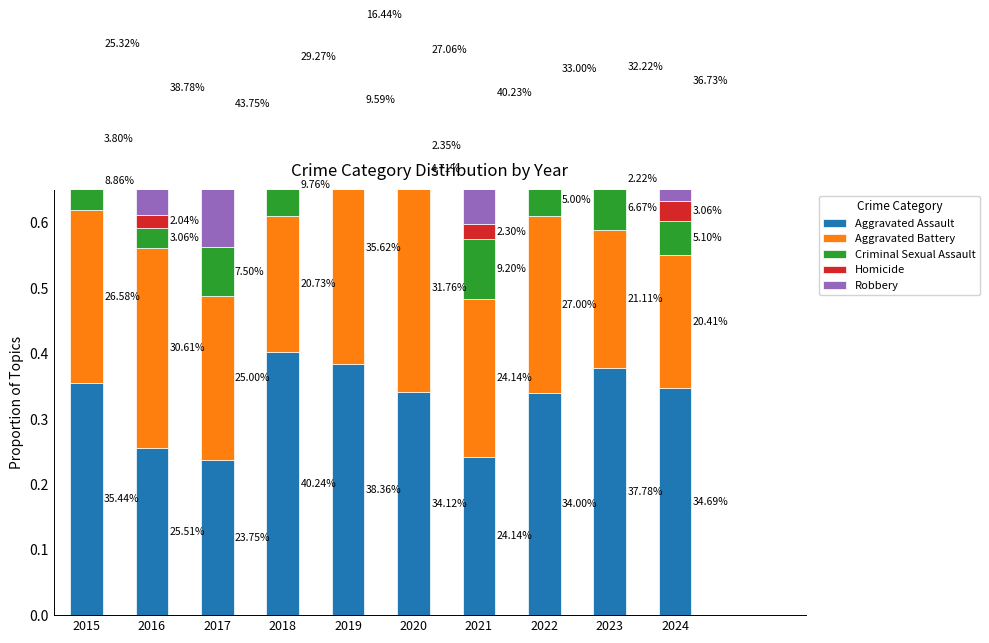

Reading left to right, transcribe all the data shown in this chart.

Aggravated Assault: 2015=0.4	2016=0.3	2017=0.2	2018=0.4	2019=0.4	2020=0.3	2021=0.2	2022=0.3	2023=0.4	2024=0.3
Aggravated Battery: 2015=0.3	2016=0.3	2017=0.2	2018=0.2	2019=0.4	2020=0.3	2021=0.2	2022=0.3	2023=0.2	2024=0.2
Criminal Sexual Assault: 2015=0.1	2016=0.0	2017=0.1	2018=0.1	2019=0.1	2020=0.0	2021=0.1	2022=0.1	2023=0.1	2024=0.1
Homicide: 2015=0.0	2016=0.0	2017=0.0	2018=0.0	2019=0.0	2020=0.0	2021=0.0	2022=0.0	2023=0.0	2024=0.0
Robbery: 2015=0.3	2016=0.4	2017=0.4	2018=0.3	2019=0.2	2020=0.3	2021=0.4	2022=0.3	2023=0.3	2024=0.4